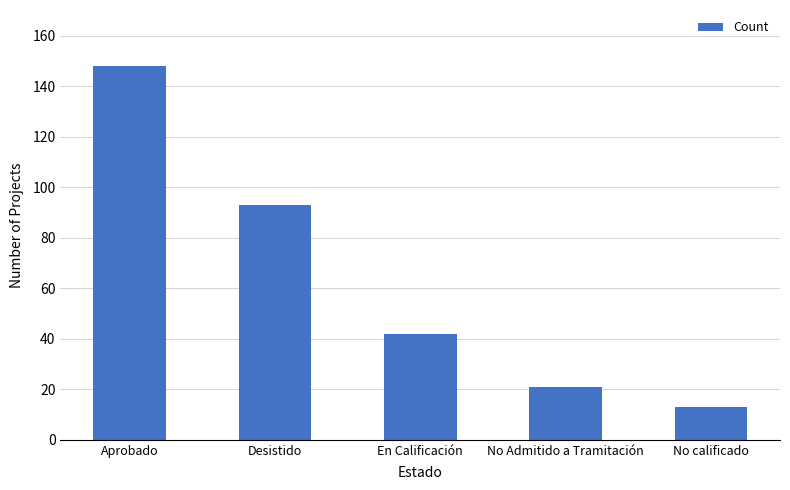

What is the label of the 4th bar from the right?

Desistido